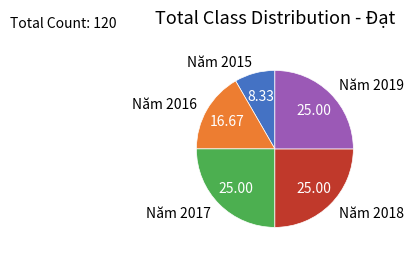

Approximately how many times larger is the value at Năm 2016 compared to Năm 2019?

0.7